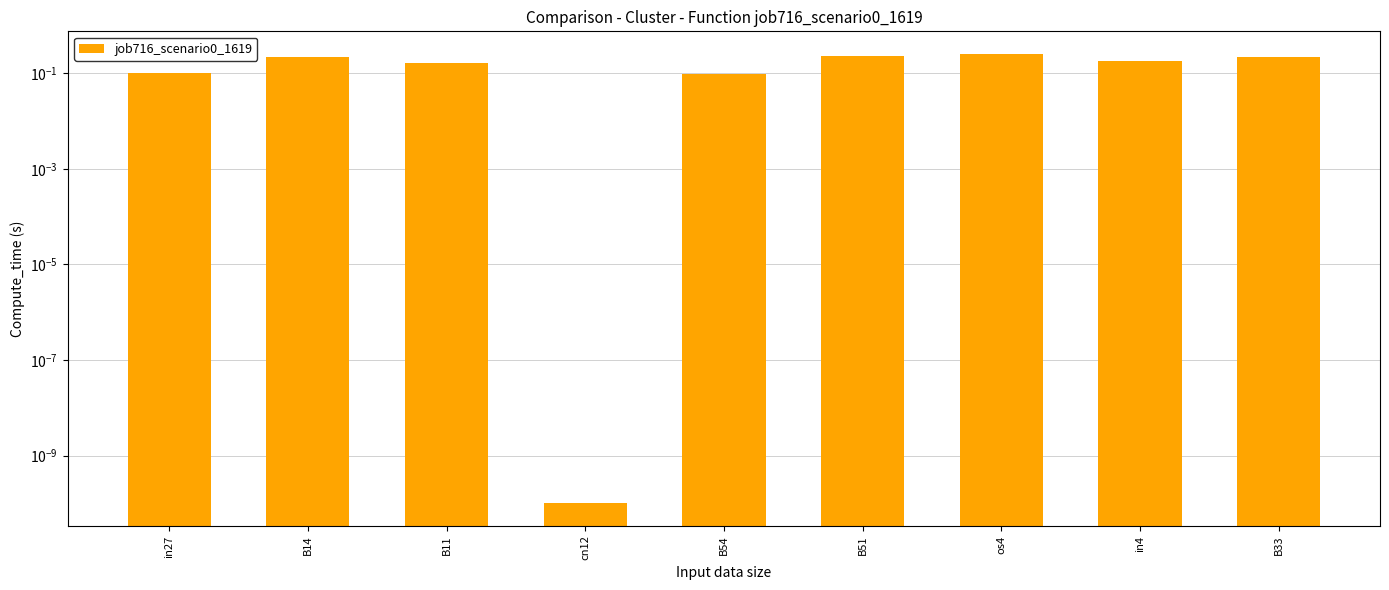

At which category does the chart reach its minimum across all series?

cn12